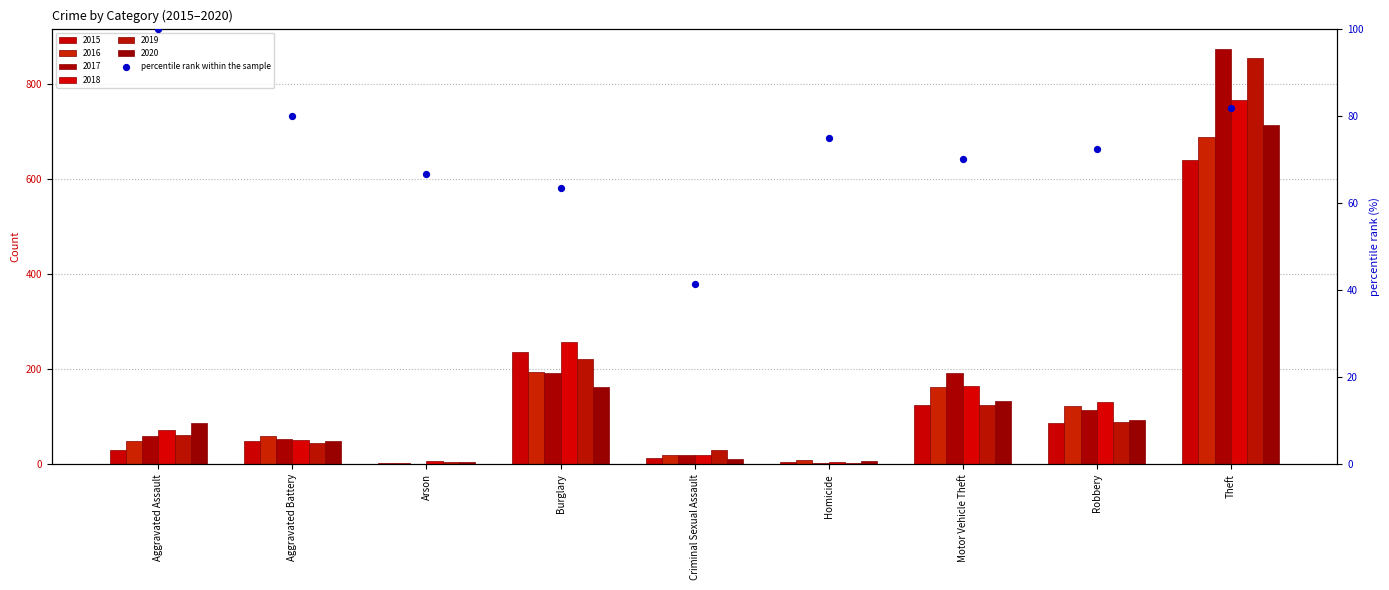

What is the change in value from Arson to Robbery?

+5.6